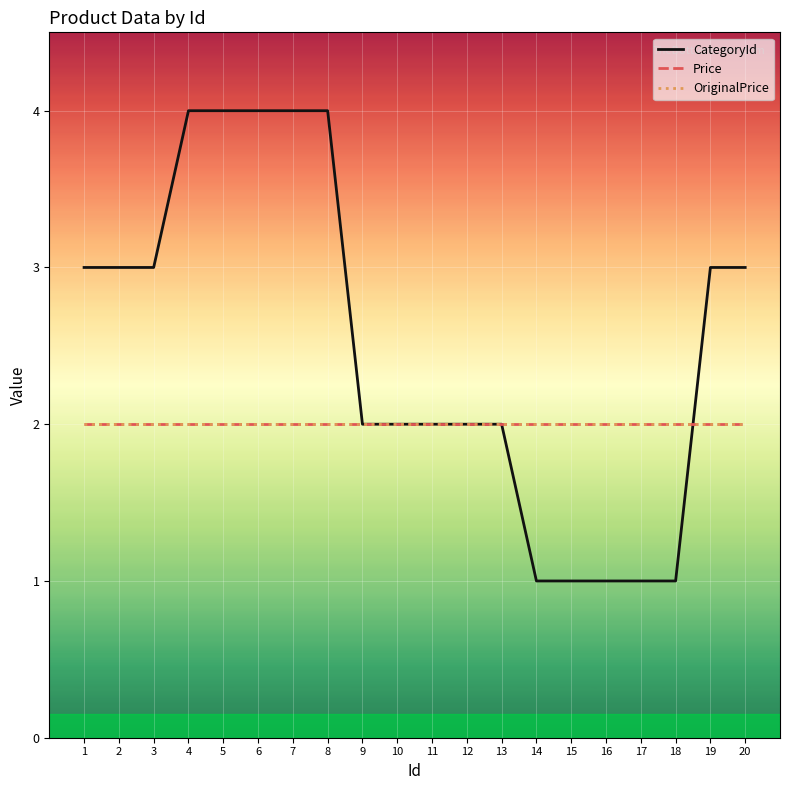

Between 15 and 19, which series saw the biggest shift?

CategoryId